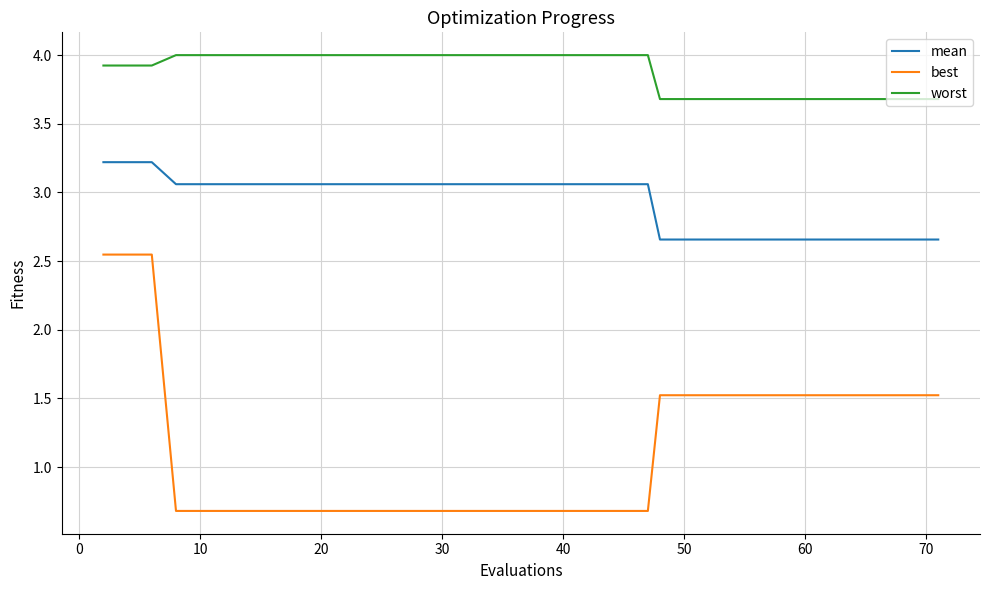

True or false: worst and mean intersect in this chart.

False